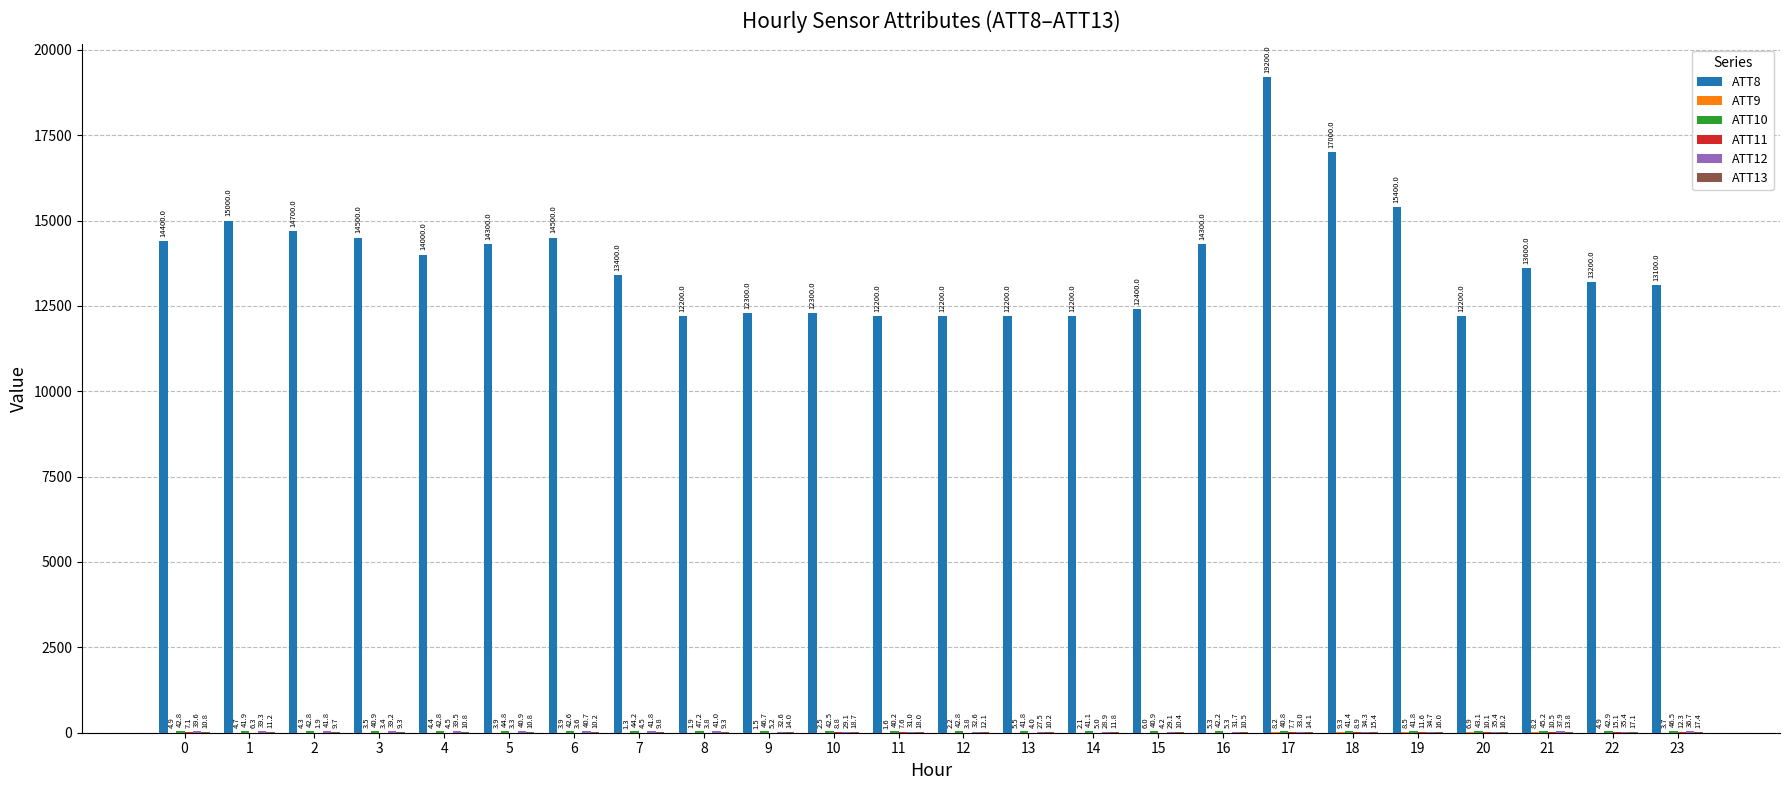

Which series has the largest total across all categories?

ATT8